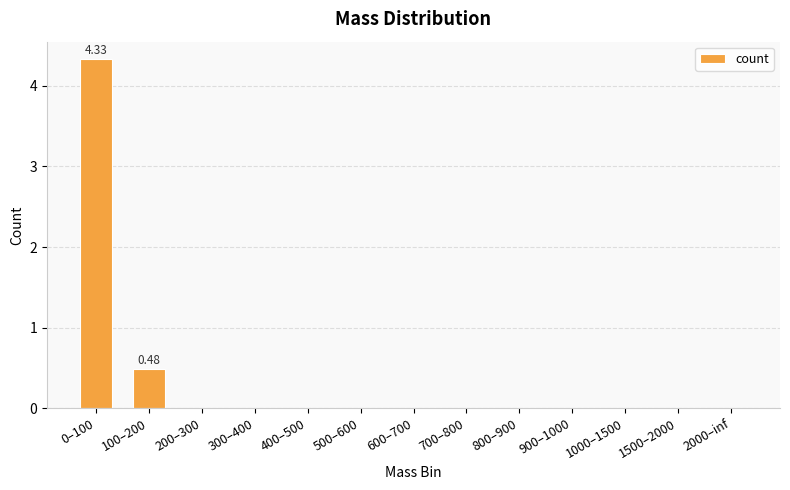

At which label is the value closest to 2?

100–200